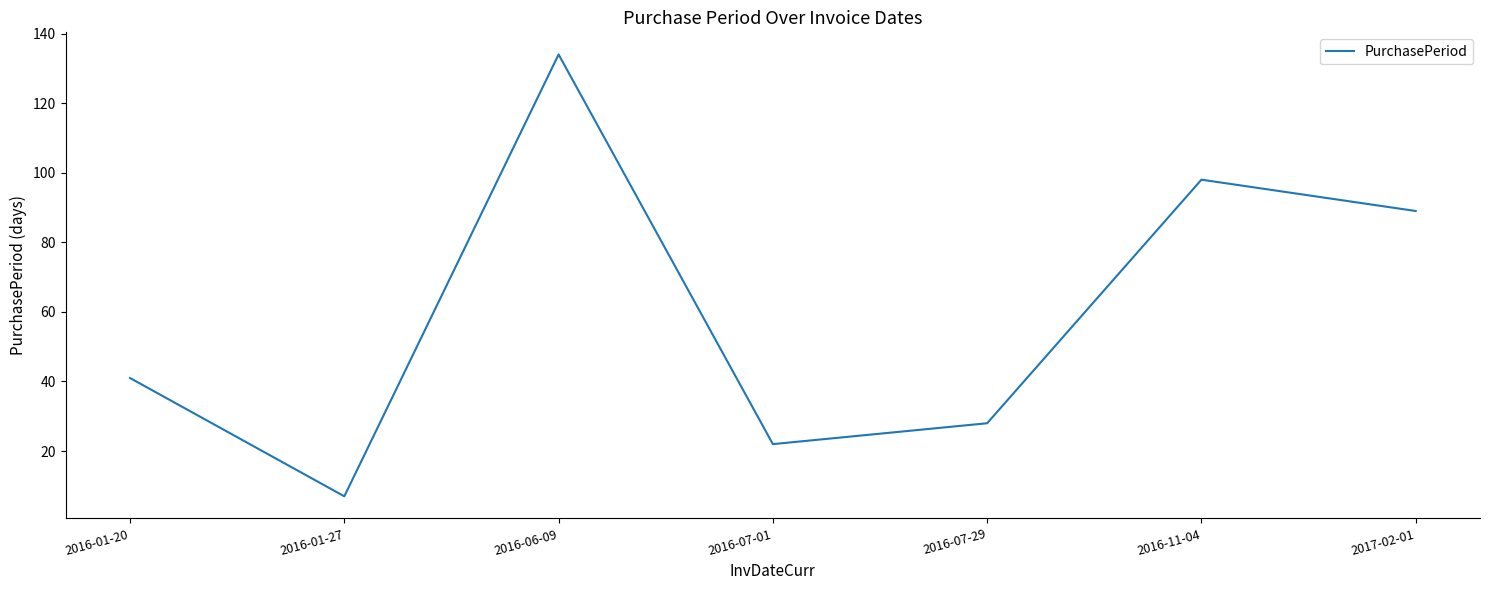

How many lines are shown in the chart?

1